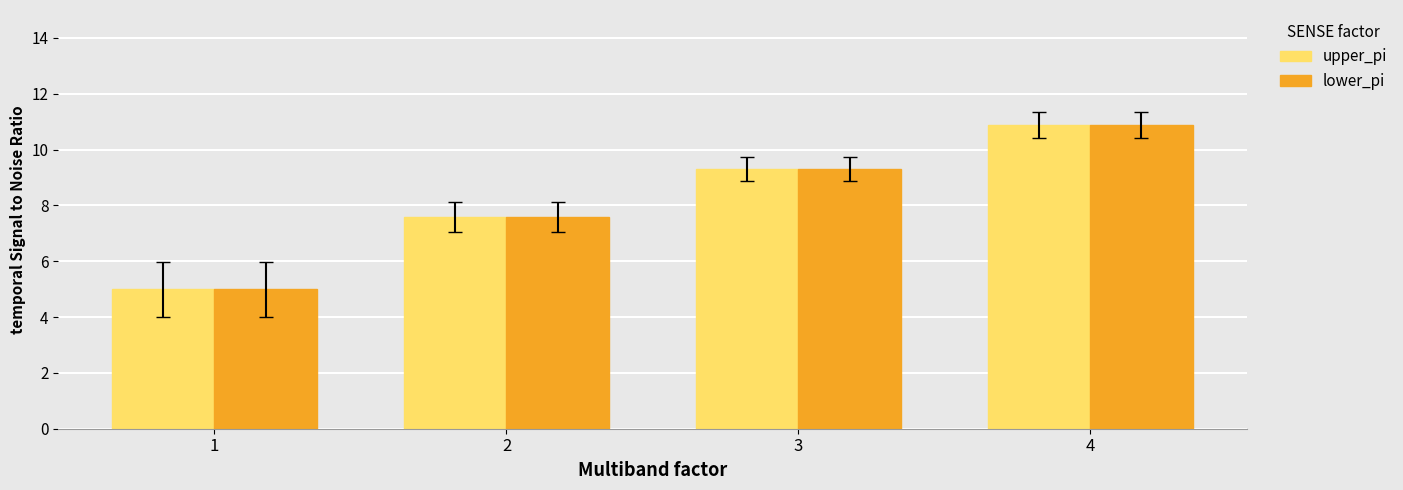

At which category is the sum across all series the highest?

4